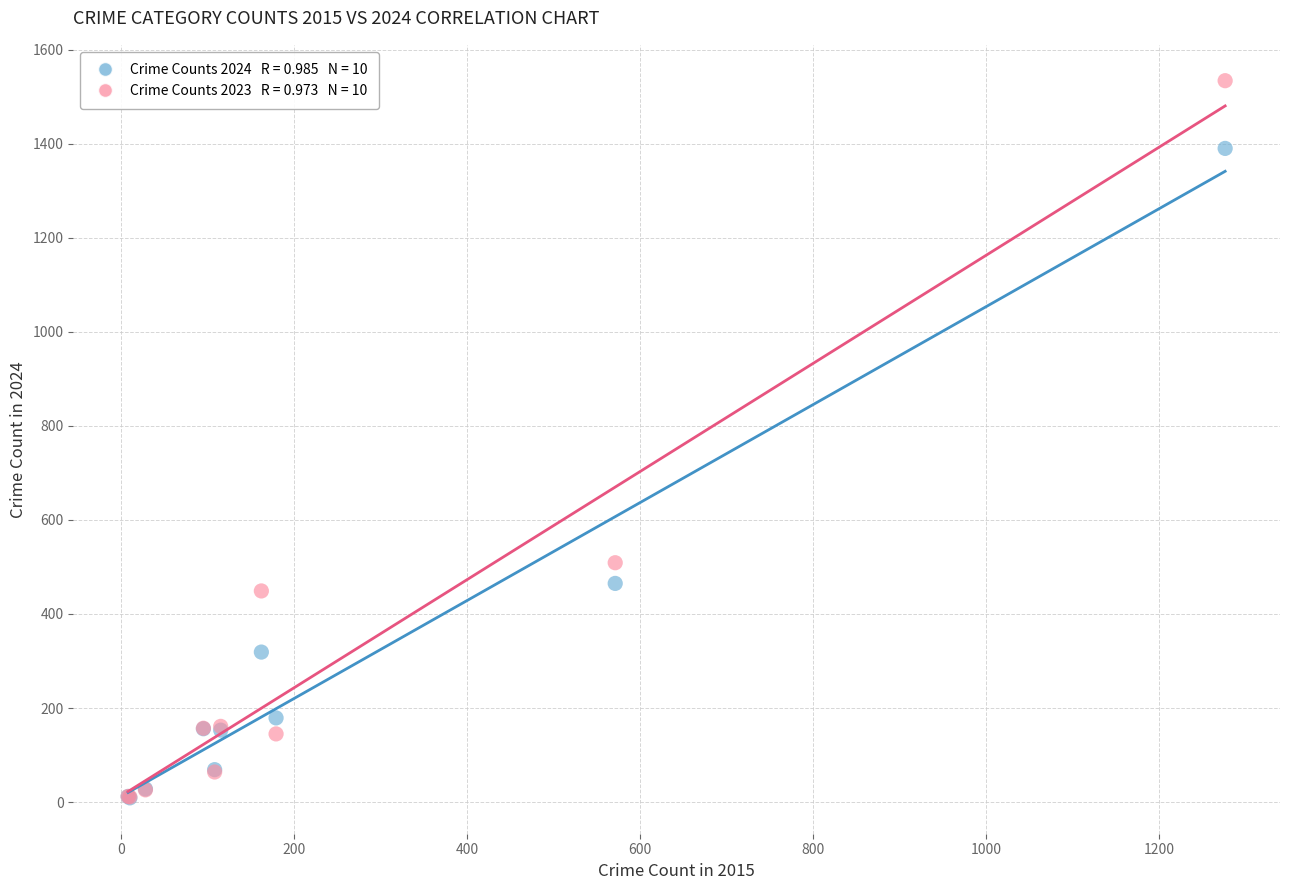

Across all series, what Y value is closest to 771?

509